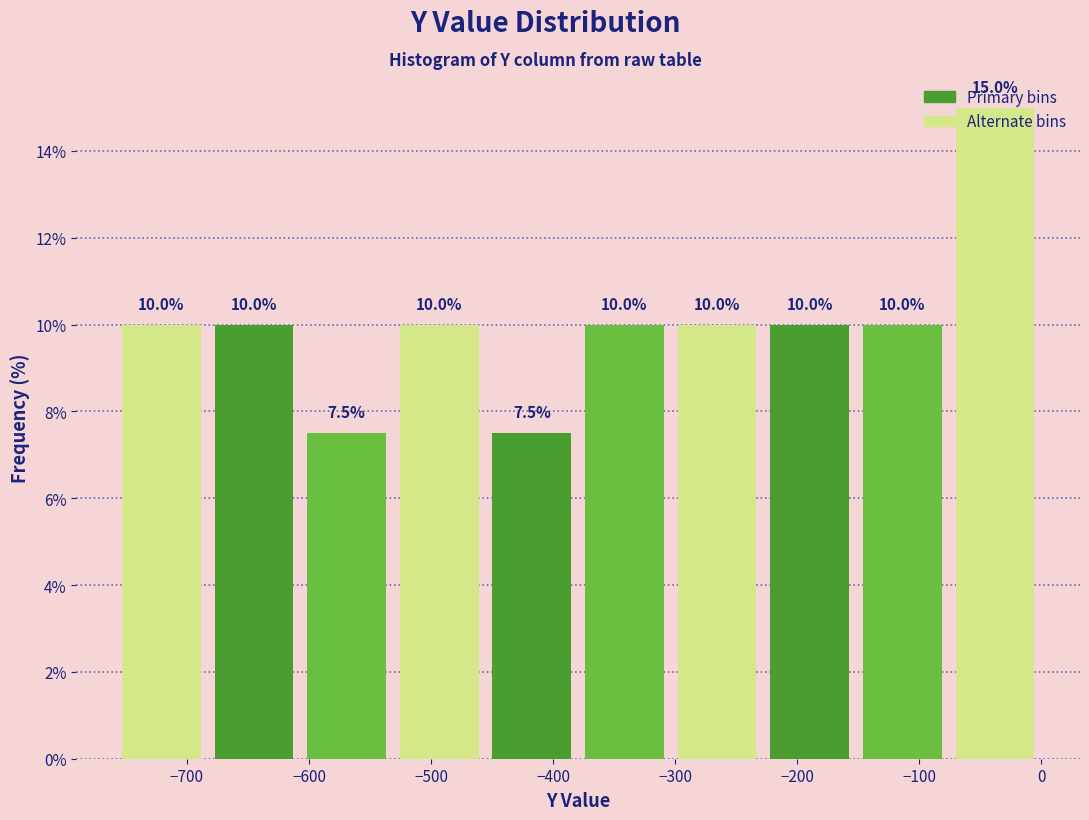

Reading left to right, list every bar in this chart as the range it spans on the x-axis followed by its height. The bar edges are not printed on the chart, so give them approximately, as read against the axis.

-760 to -680: 10.0
-680 to -610: 10.0
-610 to -530: 7.5
-530 to -460: 10.0
-460 to -380: 7.5
-380 to -300: 10.0
-300 to -230: 10.0
-230 to -150: 10.0
-150 to -80: 10.0
-80 to 0: 15.0